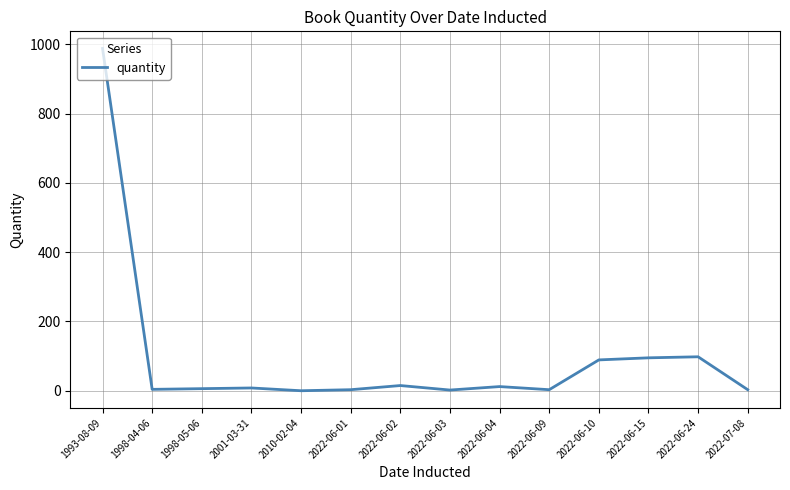

Which label corresponds to the largest value in the chart?

1993-08-09